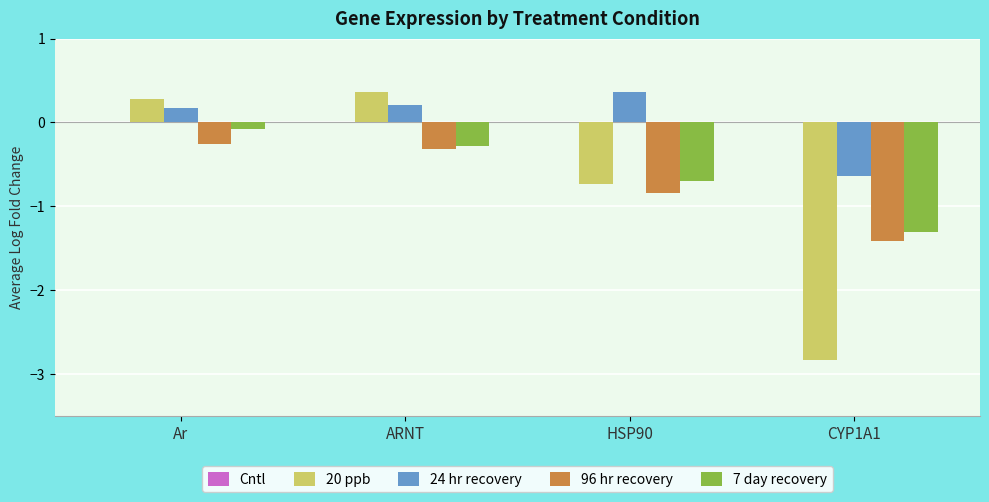

Between HSP90 and CYP1A1, which series saw the biggest shift?

20 ppb